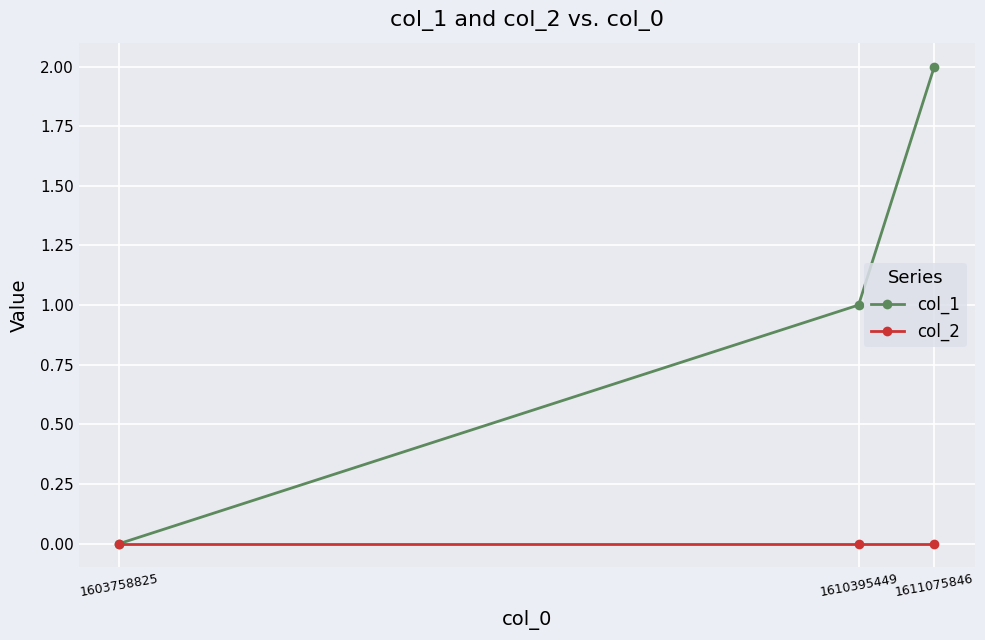

What is the greatest value displayed?

2